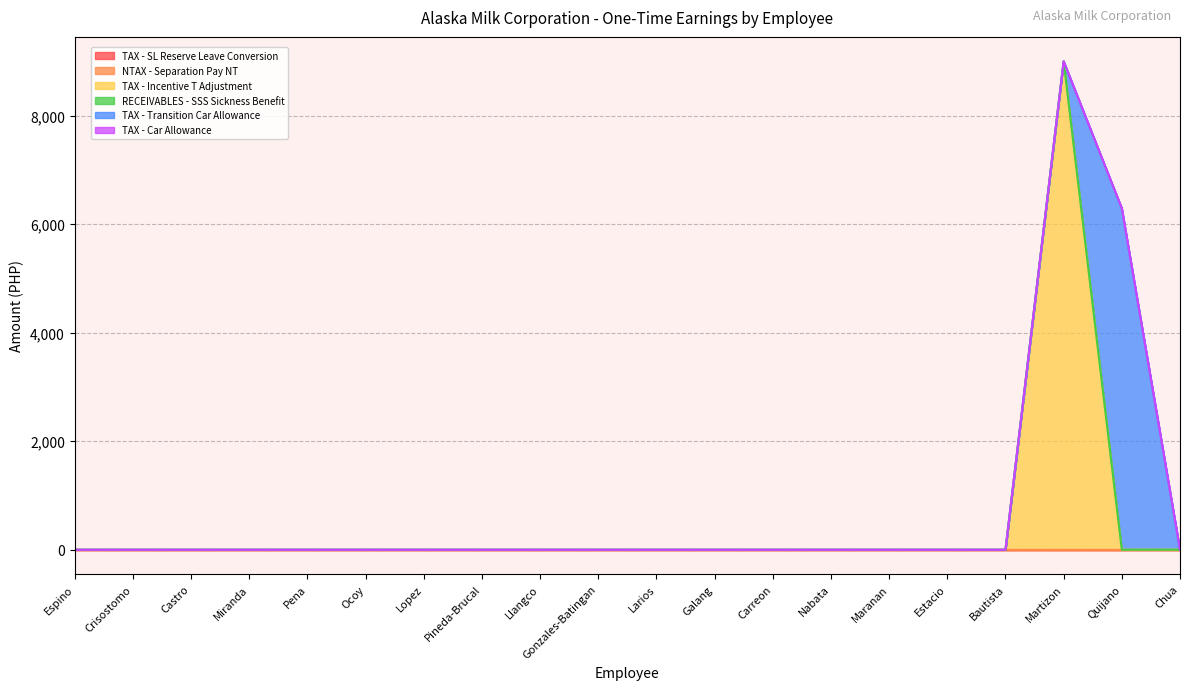

Is it true that TAX - Car Allowance equals 0.0 at Maranan?

True